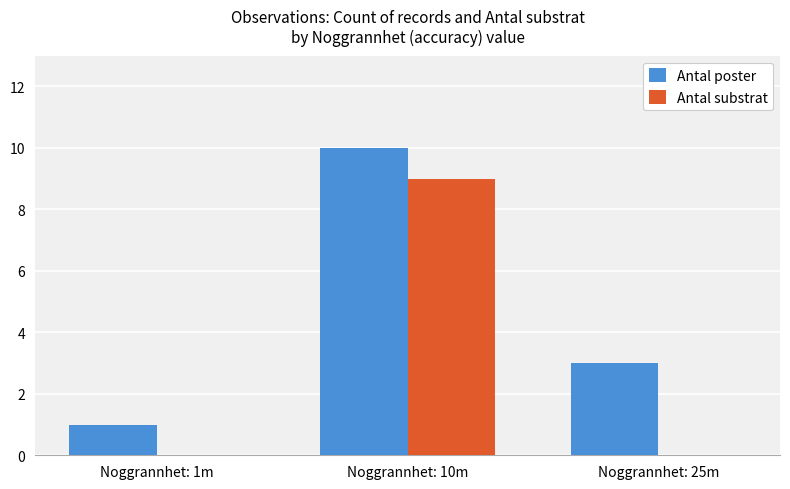

The Antal poster series shows 0 at Noggrannhet: 1m. True or false?

False